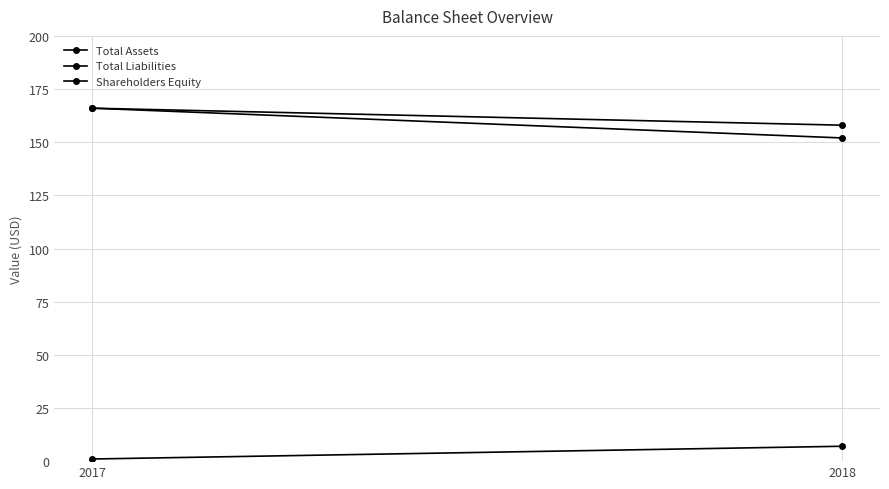

At which label does Total Assets reach its peak?

2017